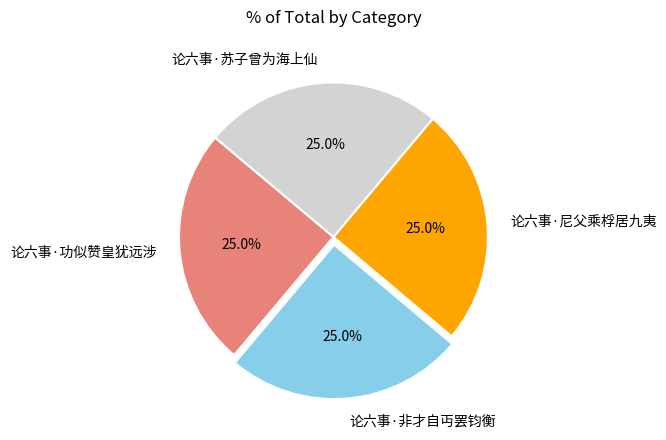

True or false: 论六事·尼父乘桴居九夷 accounts for 25% of the total.

True